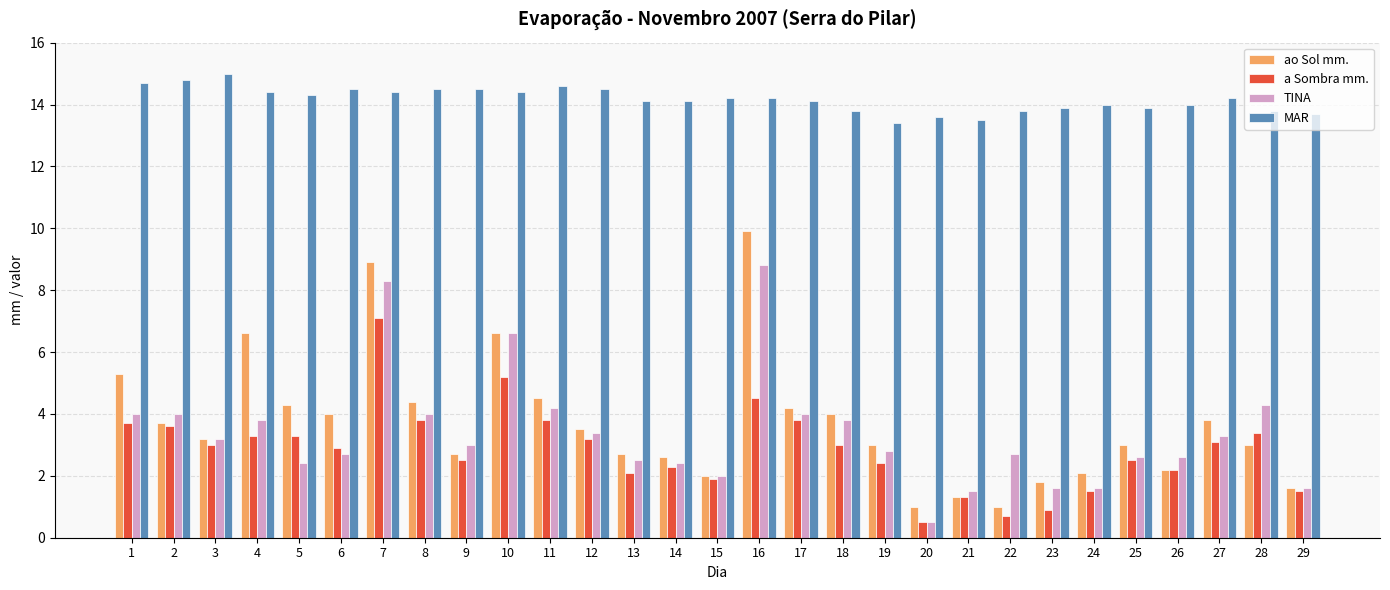

Read the MAR value at 7.

14.4